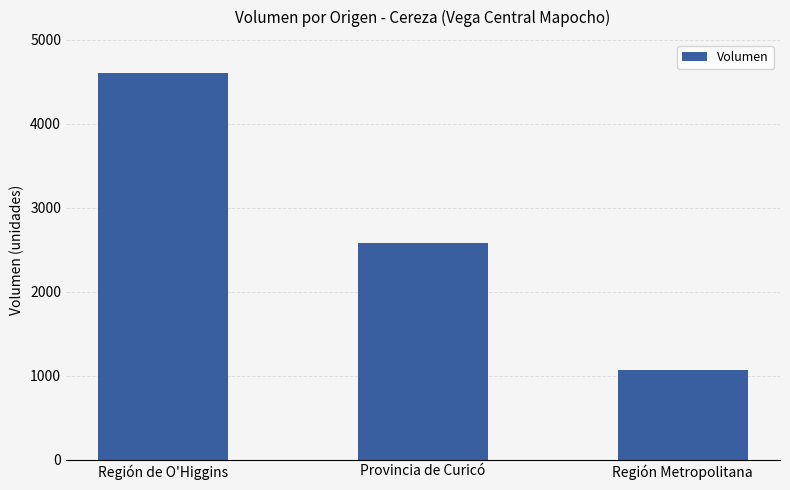

What is the change in value from Región de O'Higgins to Región Metropolitana?

-3538